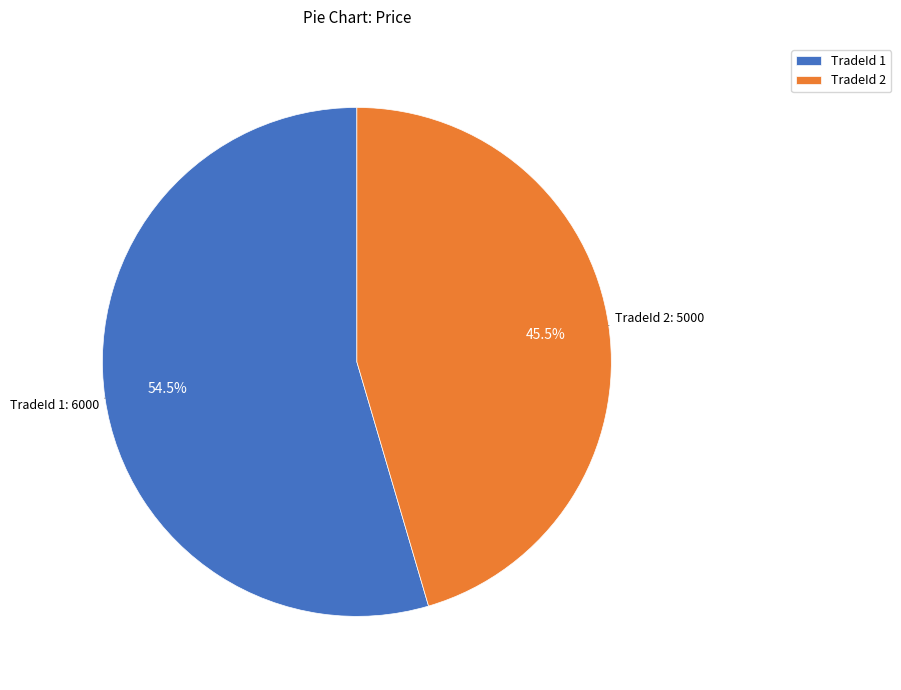

What is the largest slice in the pie chart?

TradeId 1